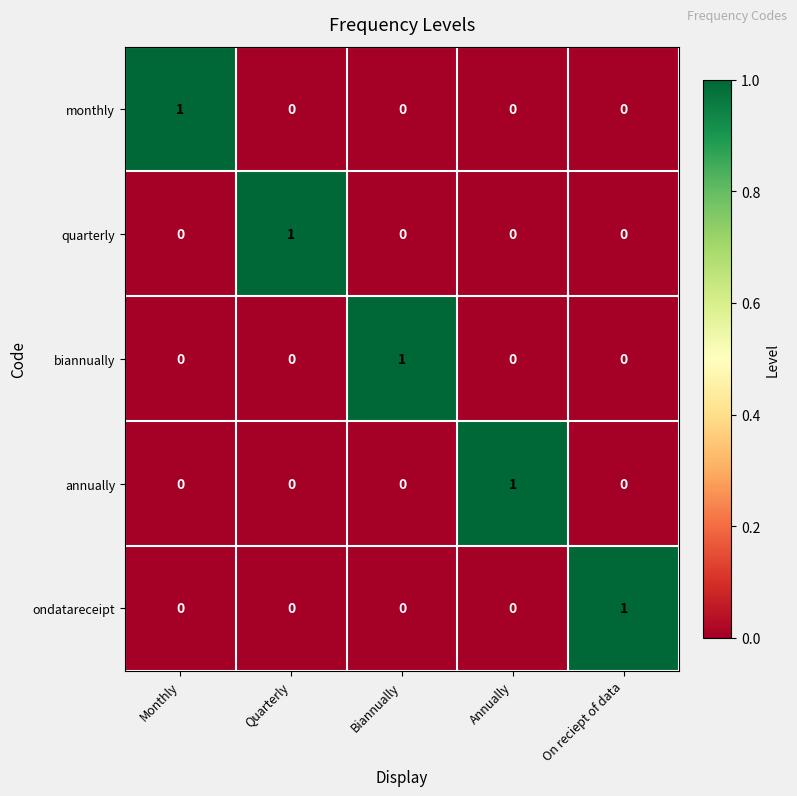

At how many categories does at least one series exceed 0?

5